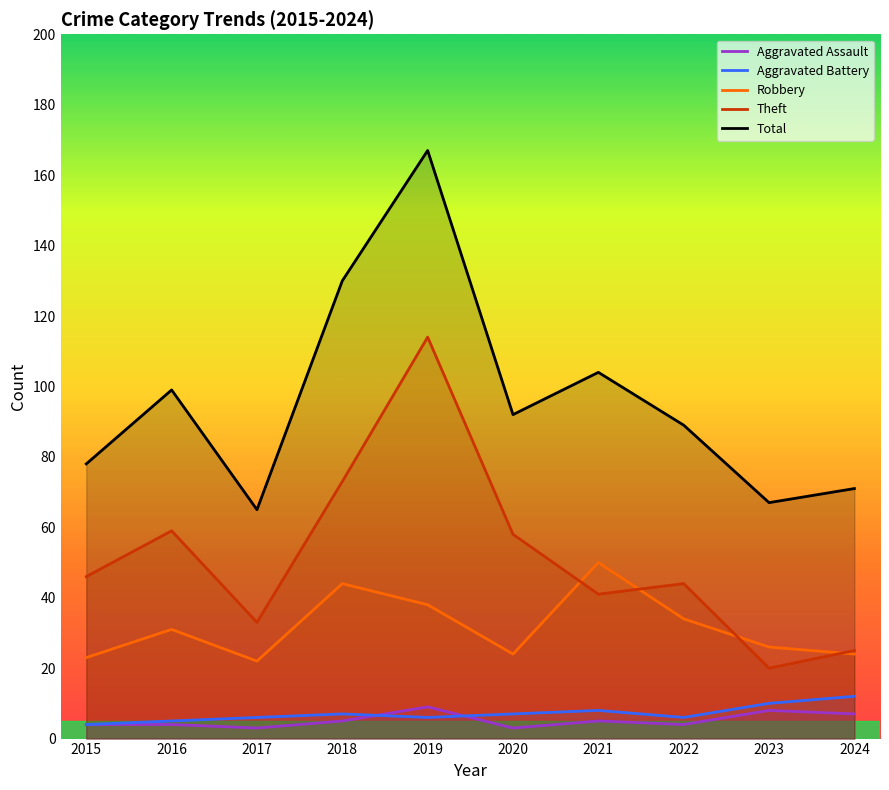

What is the maximum value shown in the chart?

167